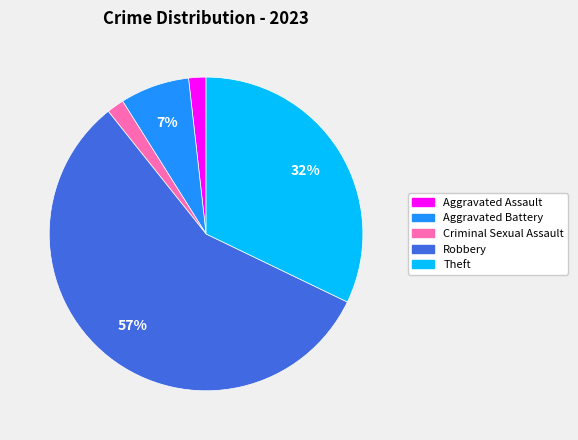

To the nearest percent, what is the difference between the largest and smallest slice percentages?

55%